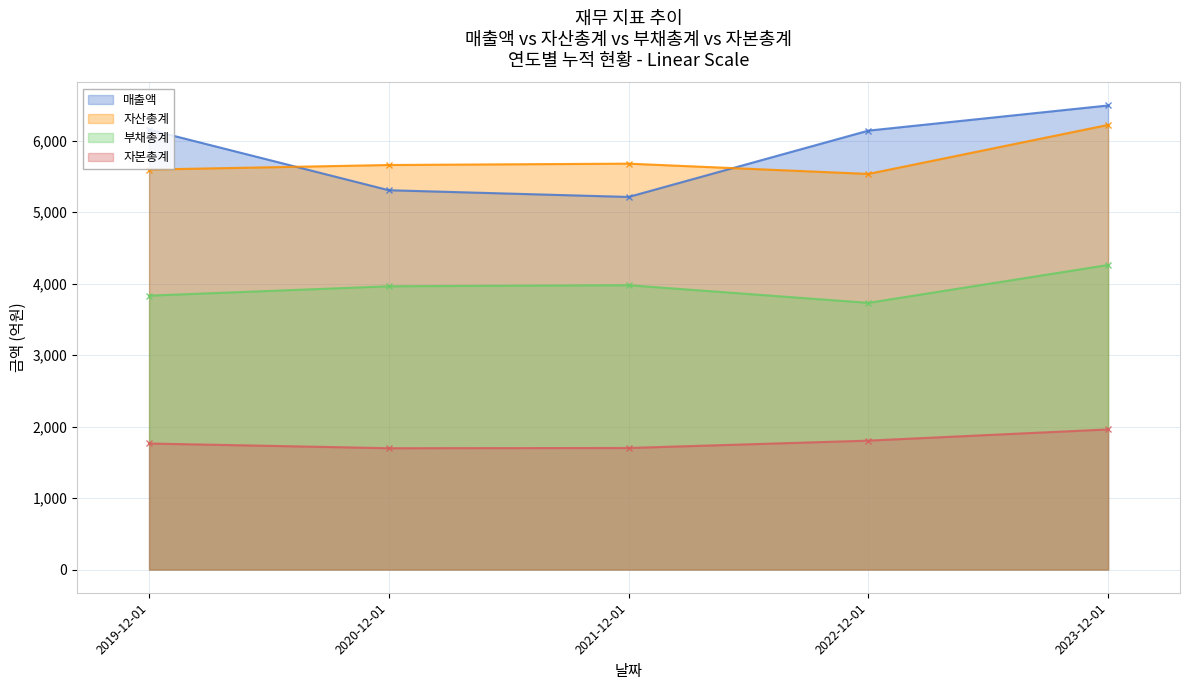

What value does the 부채총계 series have at 2021-12-01?

3979